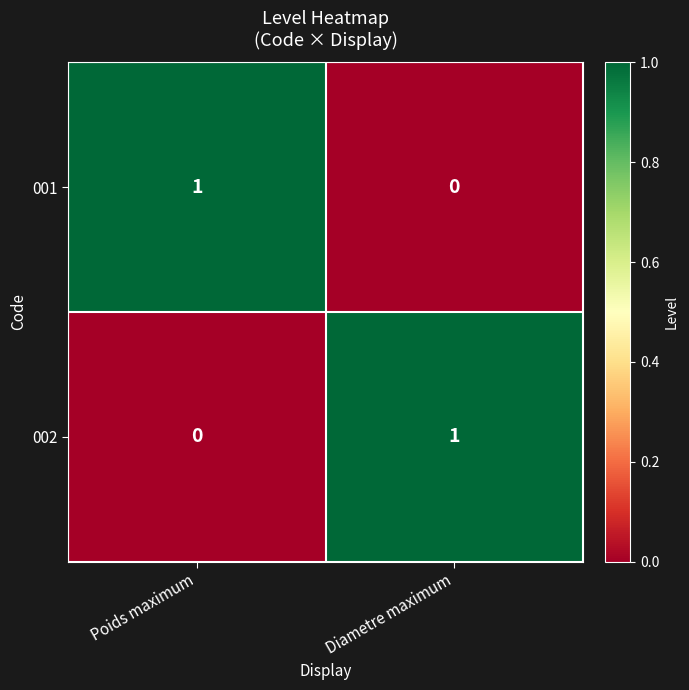

At which label does 002 reach its peak?

Diametre maximum